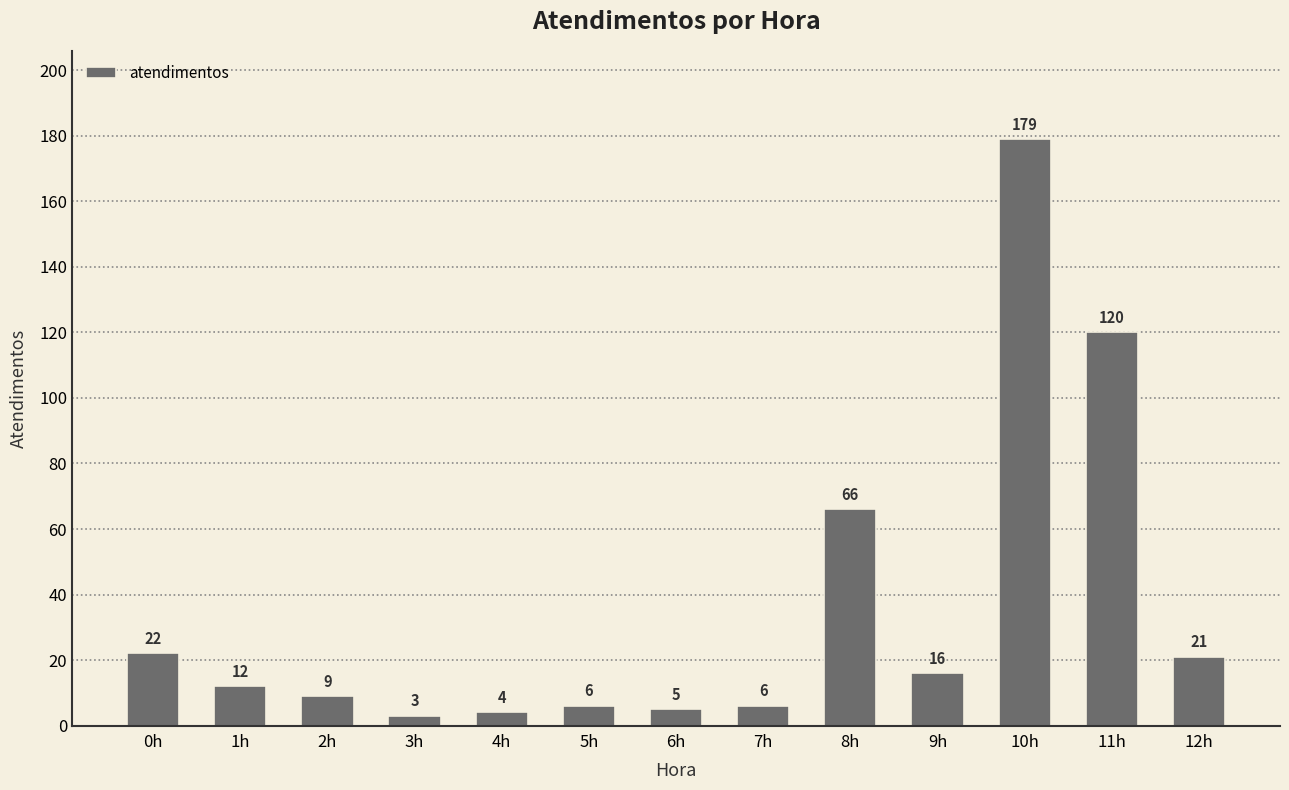

At which label does the data first exceed 12?

0h